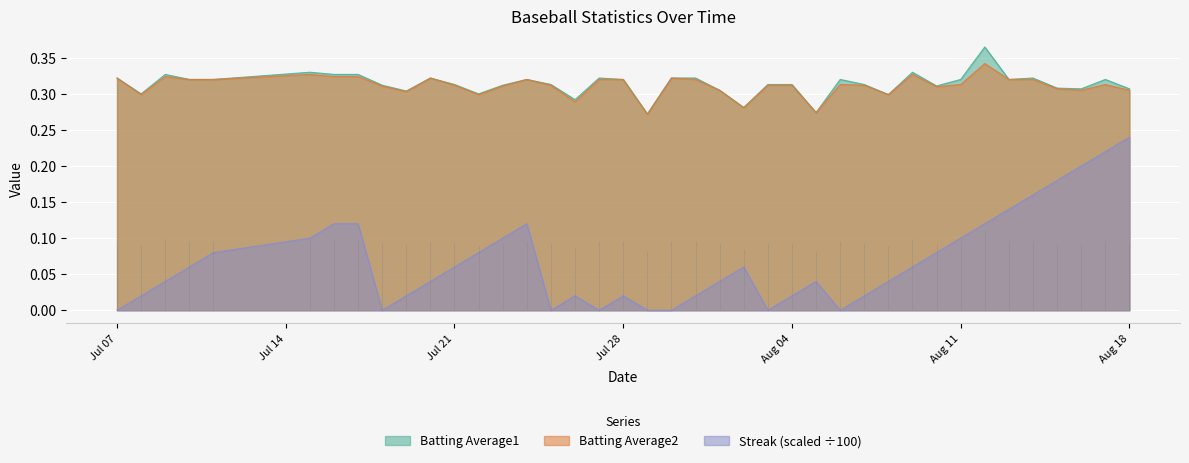

What is the difference between the second highest and minimum values in the Batting Average1 series?

0.1